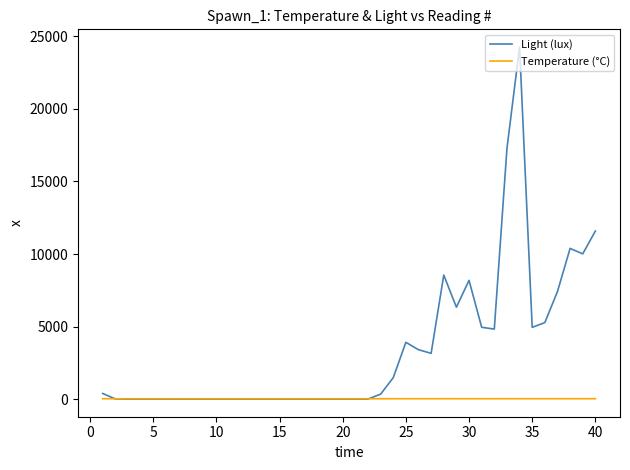

List the series in order of their overall mean, highest first.

Light (lux), Temperature (°C)